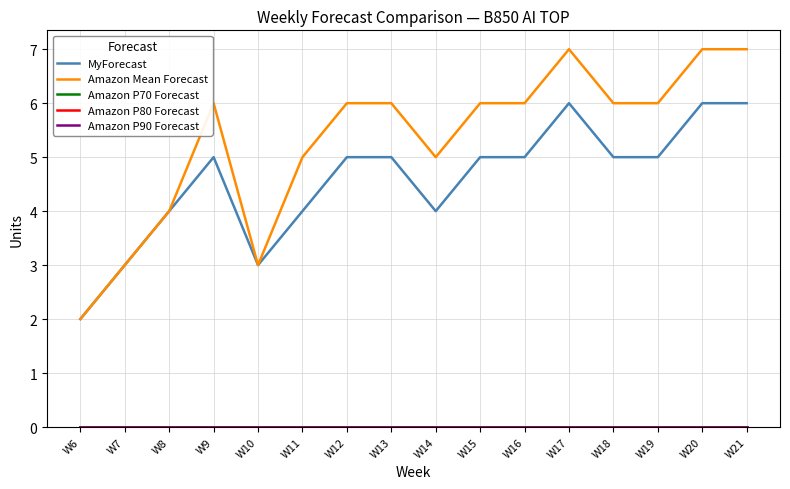

What is the value of the Amazon Mean Forecast point at the 12th from the left?

7